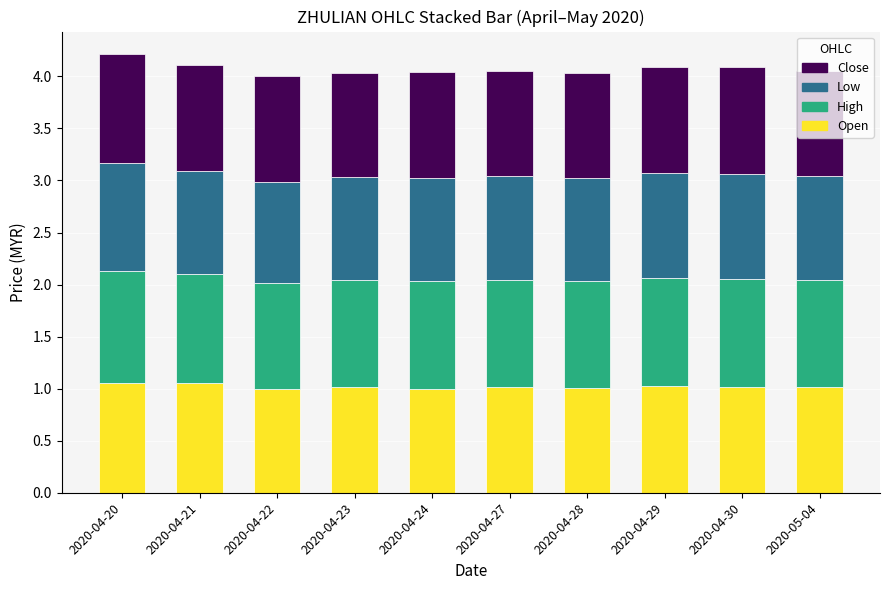

The Open series shows 1.0 at 2020-04-23. True or false?

True